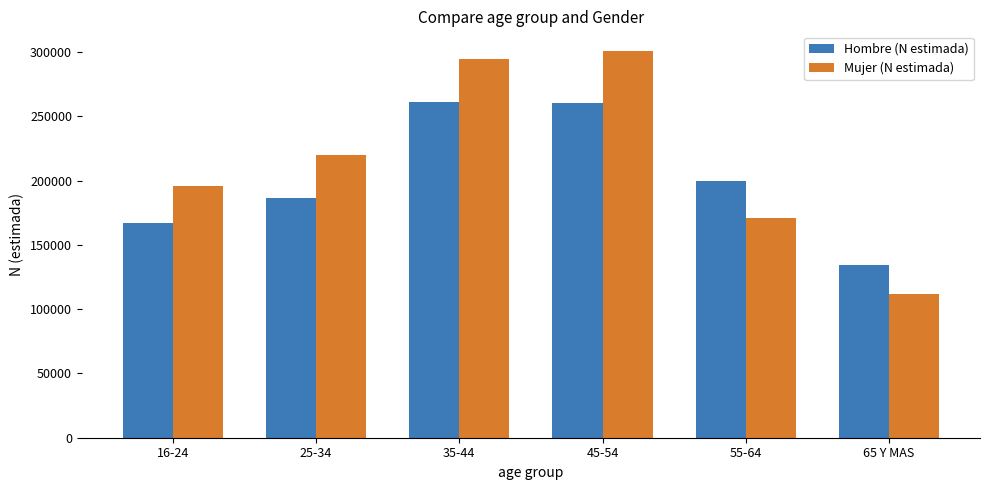

How many groups of bars are there?

6